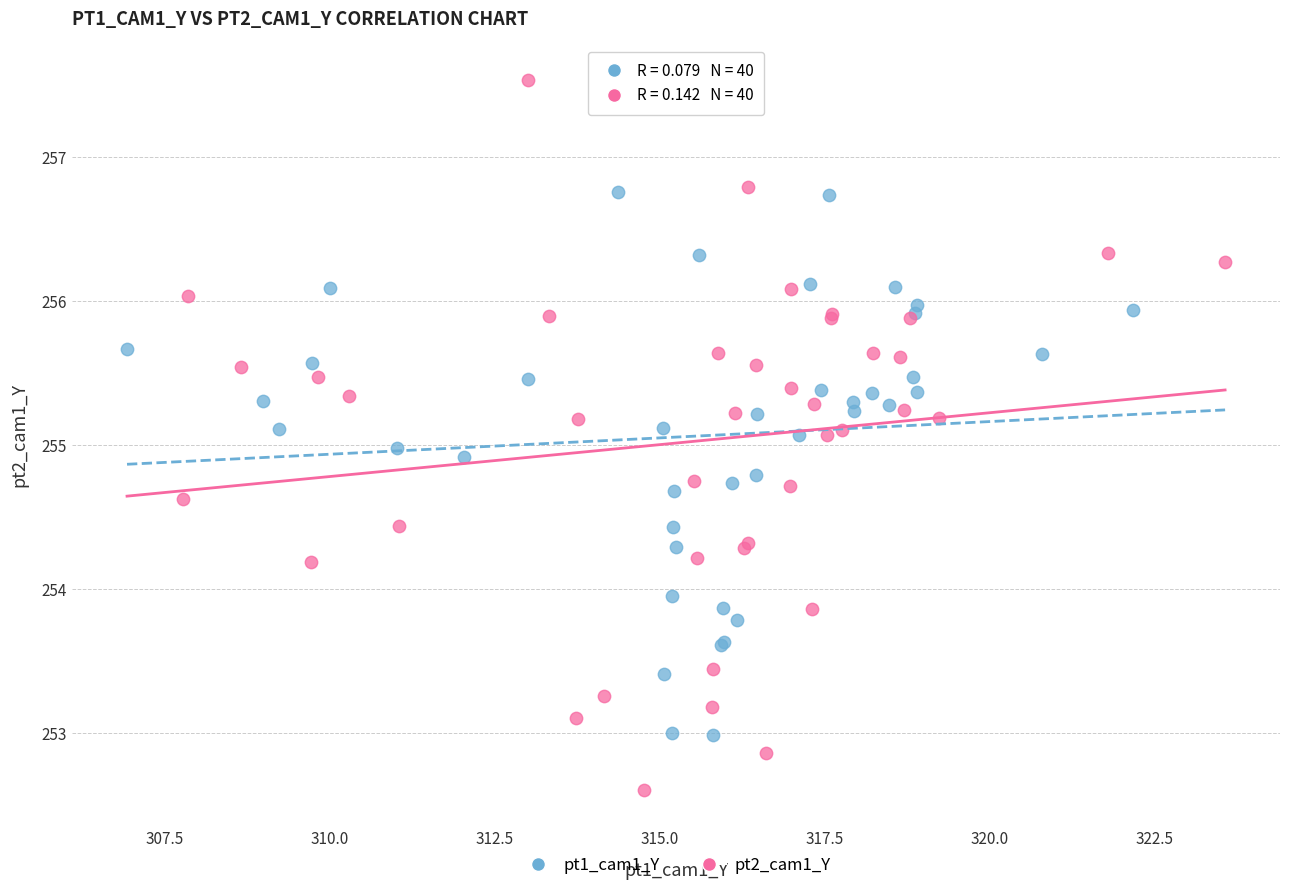

What are all the series names shown in the legend?

pt1_cam1_Y, pt2_cam1_Y